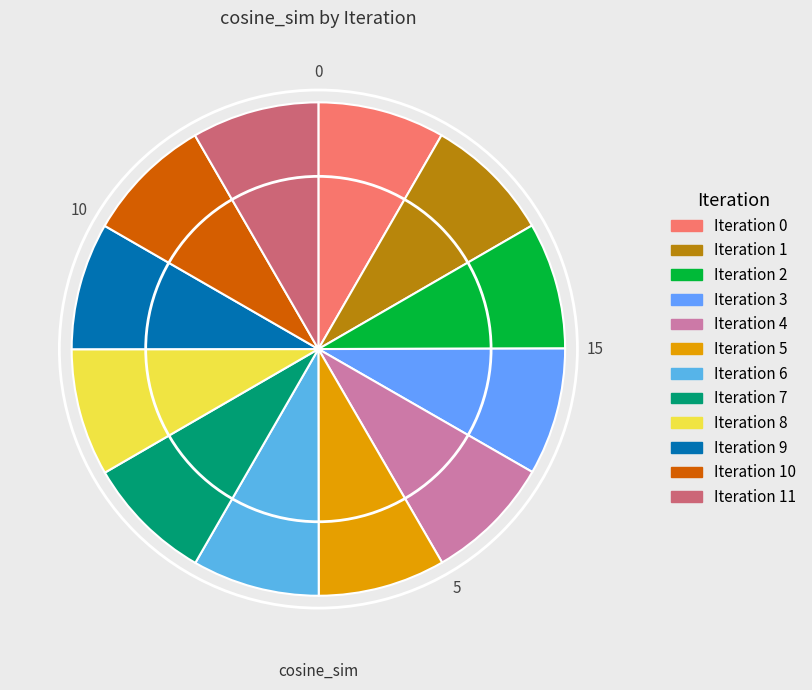

Count the number of slices in the pie.

12